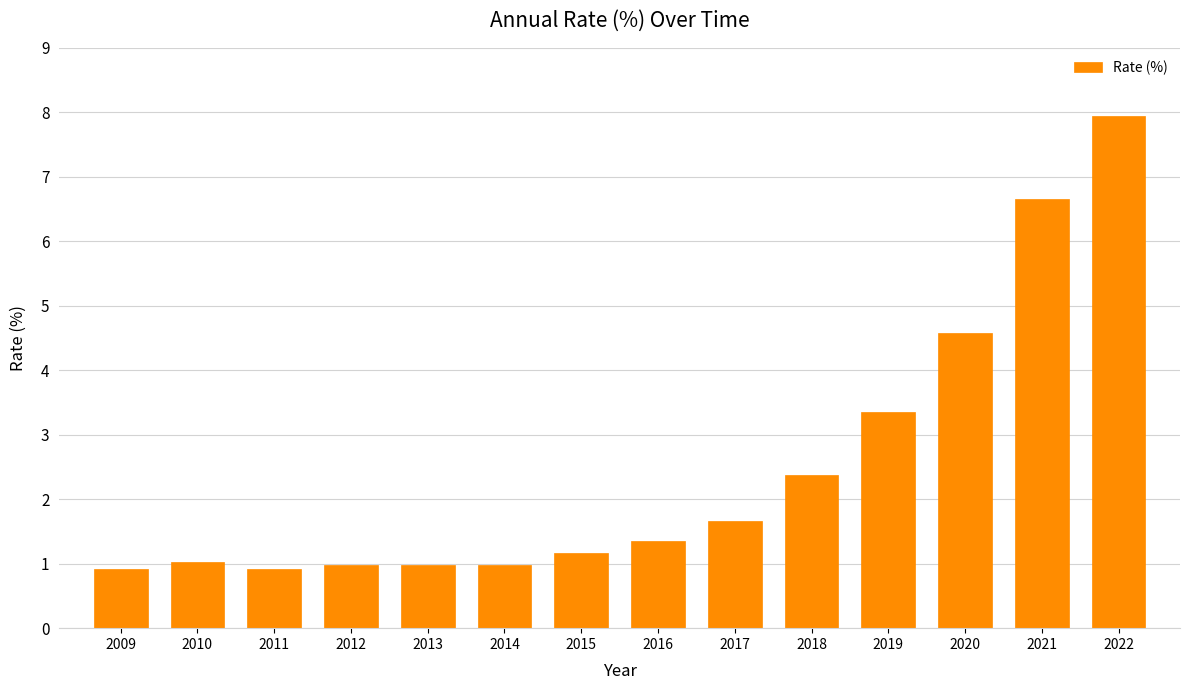

Reading right to left, list all the values displayed in this chart.

2022=8.0	2021=6.7	2020=4.6	2019=3.4	2018=2.4	2017=1.7	2016=1.4	2015=1.2	2014=1.0	2013=1.0	2012=1.0	2011=0.9	2010=1.0	2009=0.9